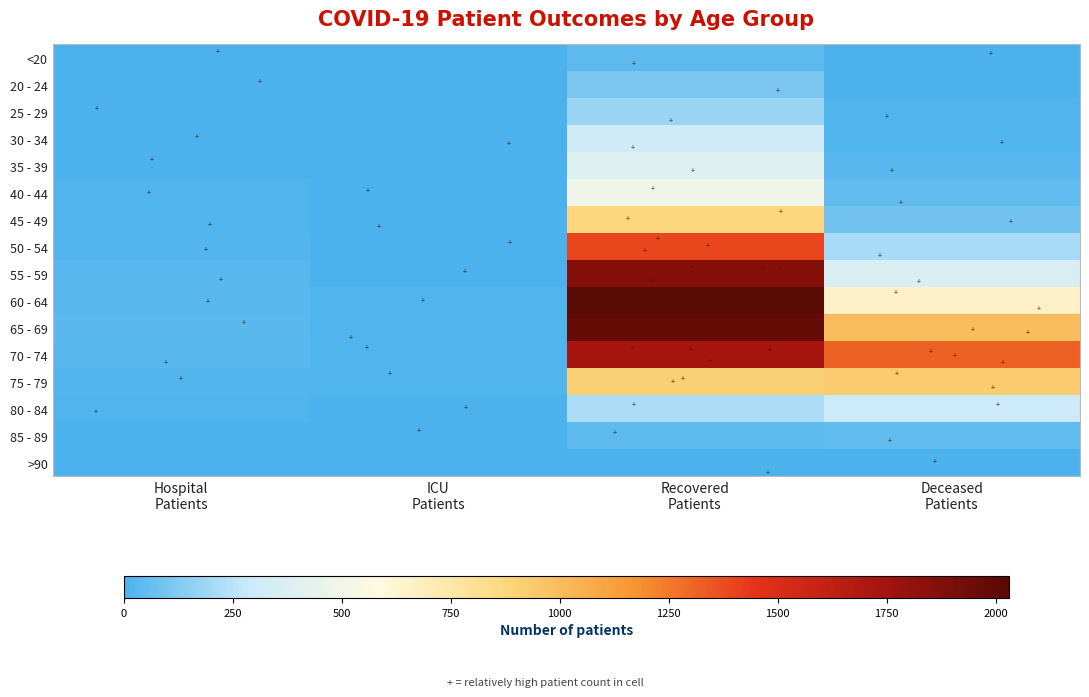

Which category has the highest value across all series?

Recovered
Patients